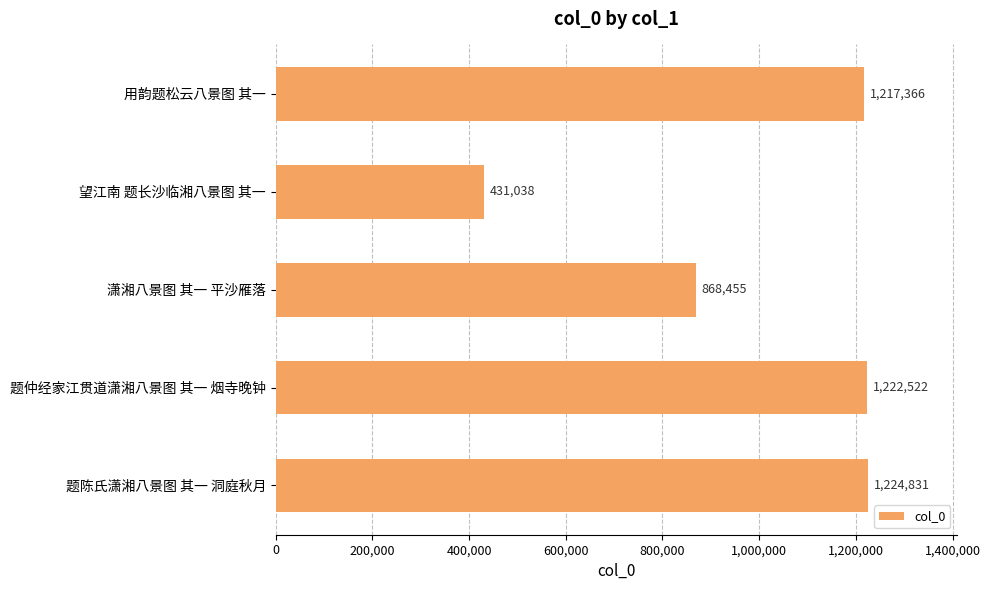

Where is the data nearest to the value 827934?

潇湘八景图 其一 平沙雁落